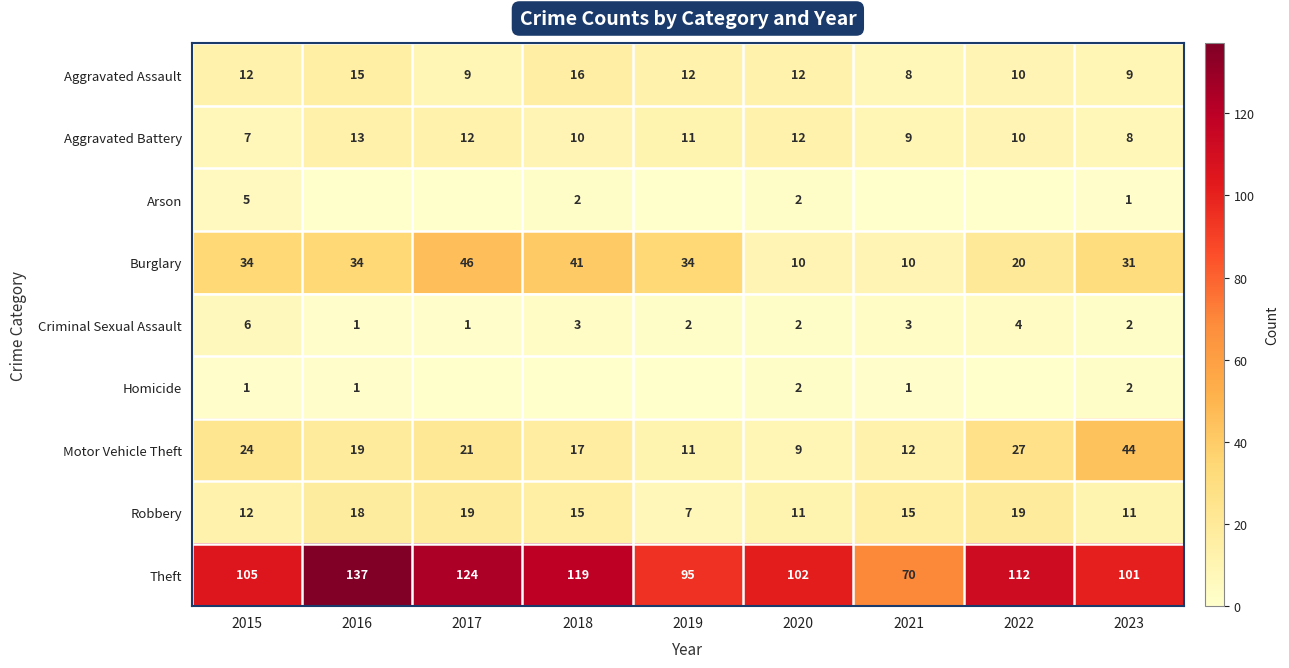

What is the approximate value of Robbery at 2023?

11